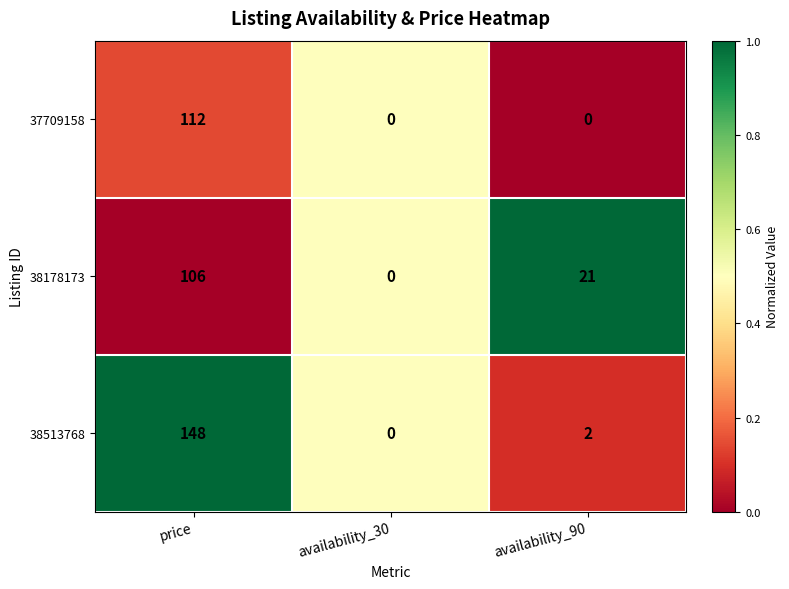

Reading right to left, transcribe all the data shown in this chart.

37709158: 0	0	112
38178173: 21	0	106
38513768: 2	0	148